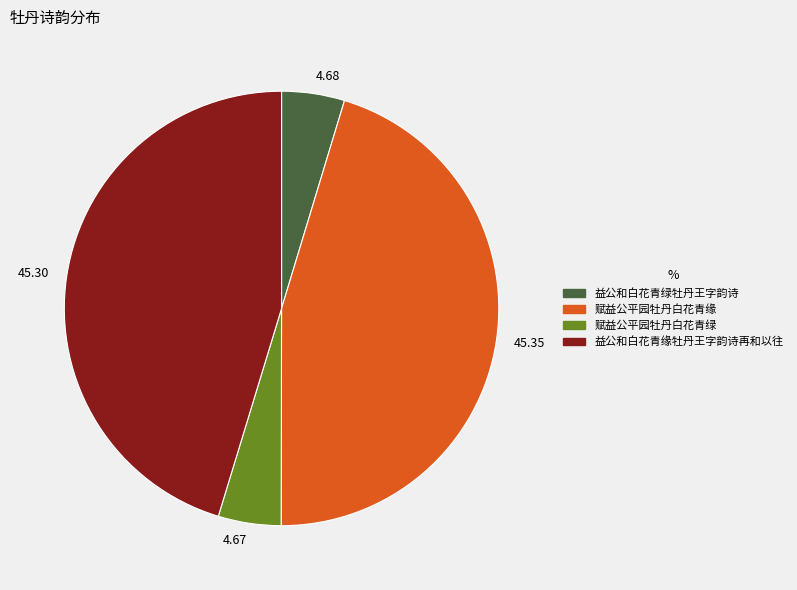

How many segments does this pie chart have?

4